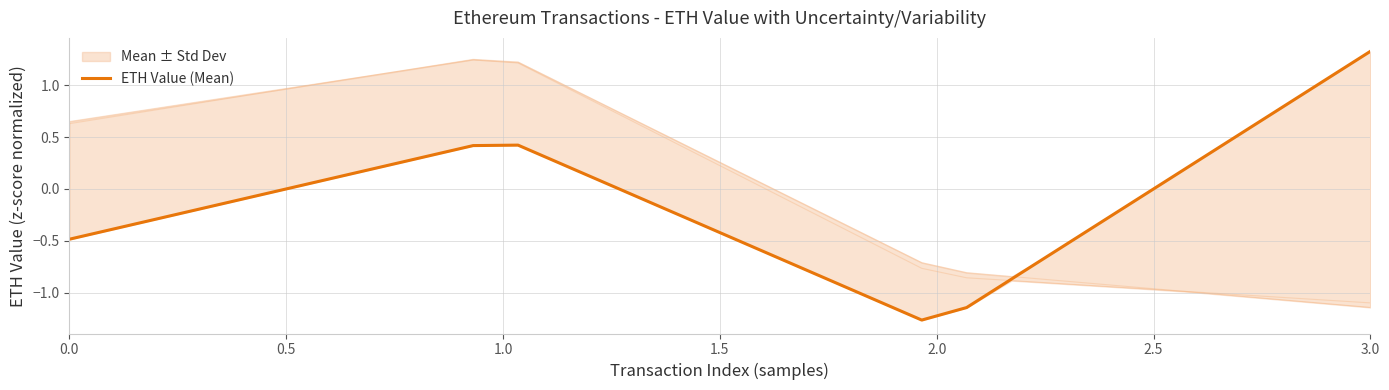

The value at 3.0 is 1.3. True or false?

True